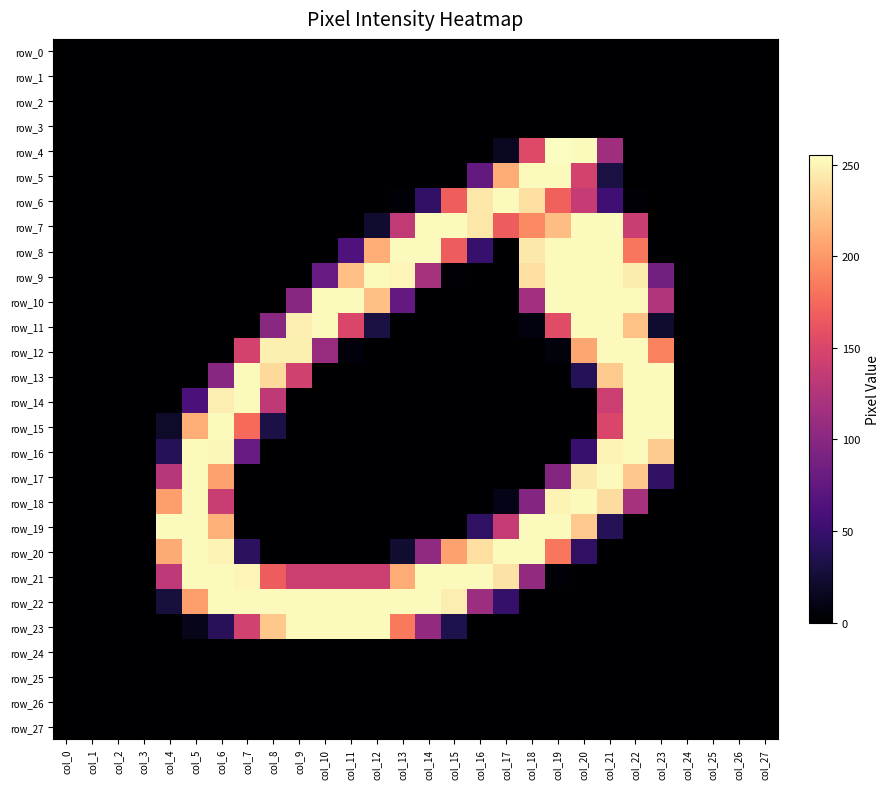

Count the number of data series in this chart.

28